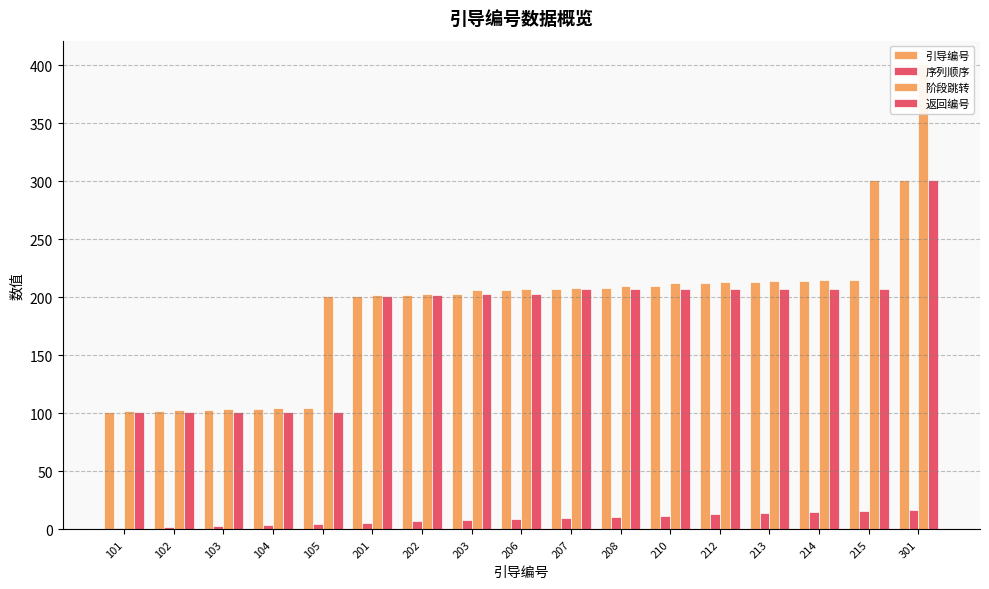

At 104, list the series in order from smallest to largest.

序列顺序, 返回编号, 引导编号, 阶段跳转